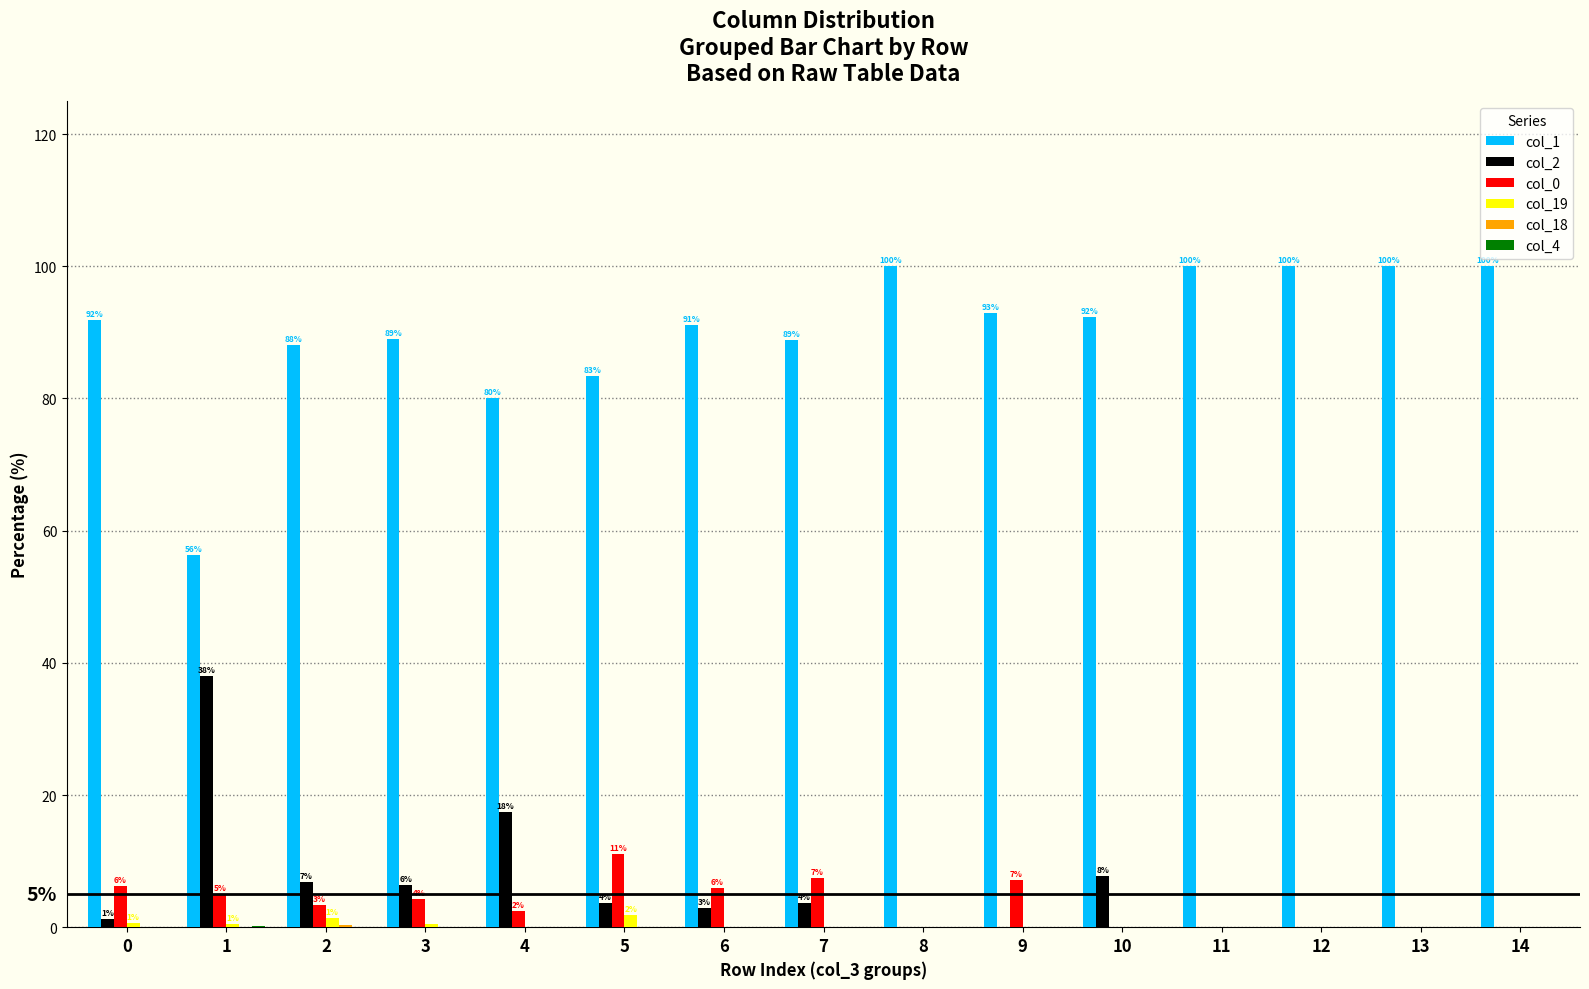

What is the total value across all series at 7?

100.0